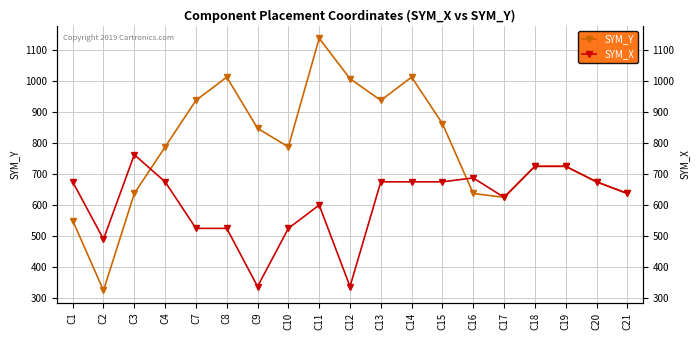

What is the total value across all series at C8?

1537.5